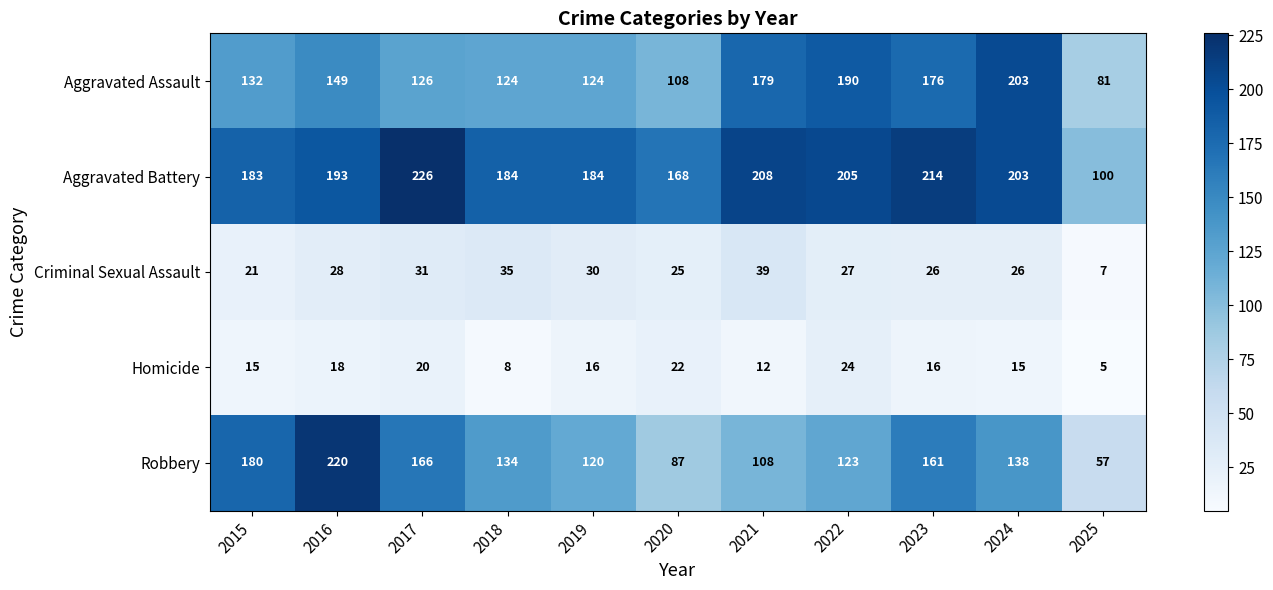

Which category has the highest value across all series?

2017